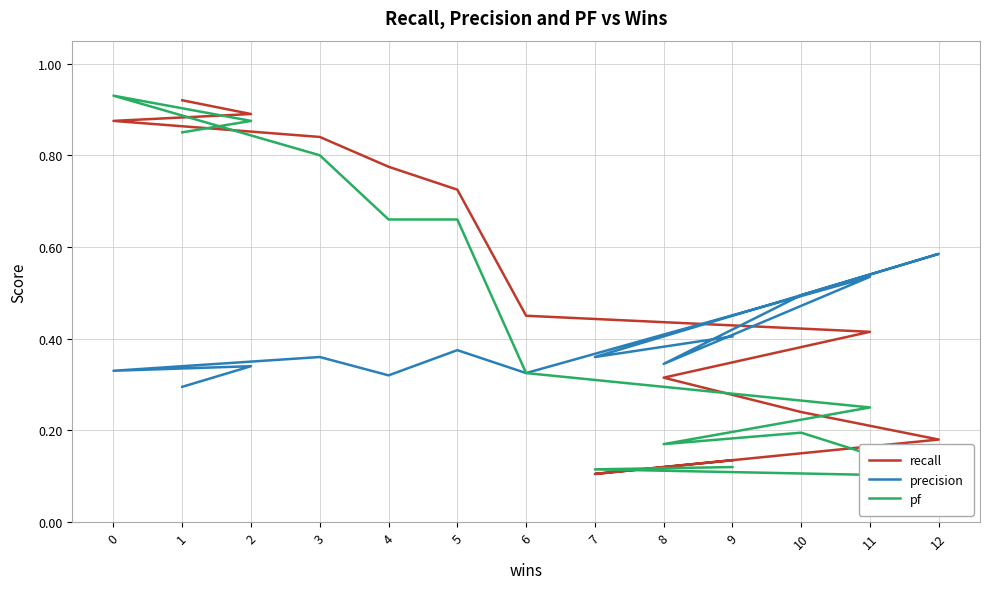

True or false: precision has more than 0 points higher than both neighbors.

True